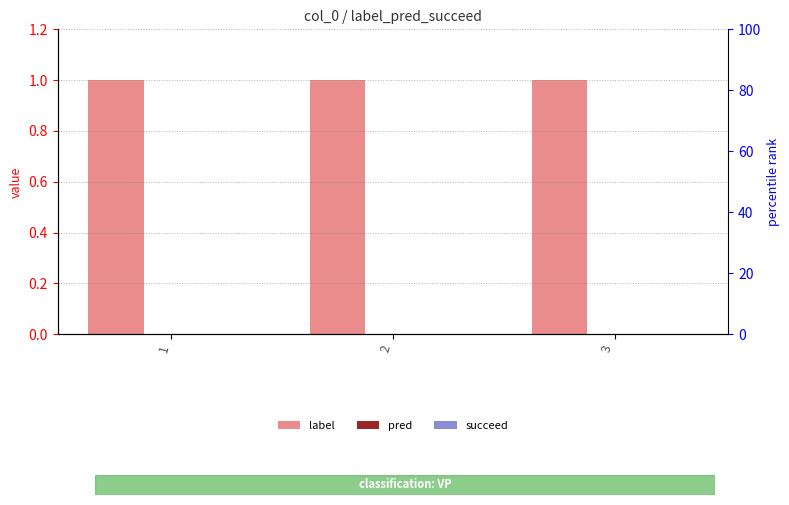

At which label is succeed closest to 0?

1